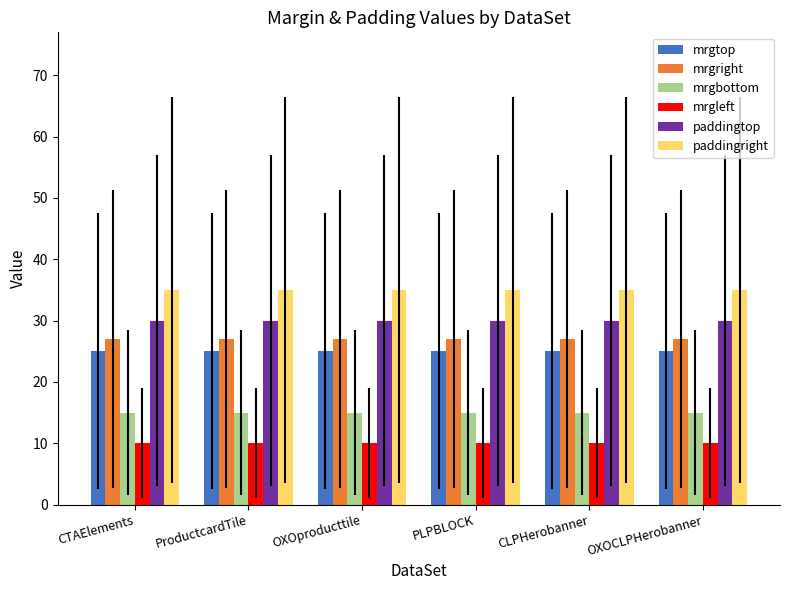

The value of mrgright at OXOproducttile is 42. True or false?

False